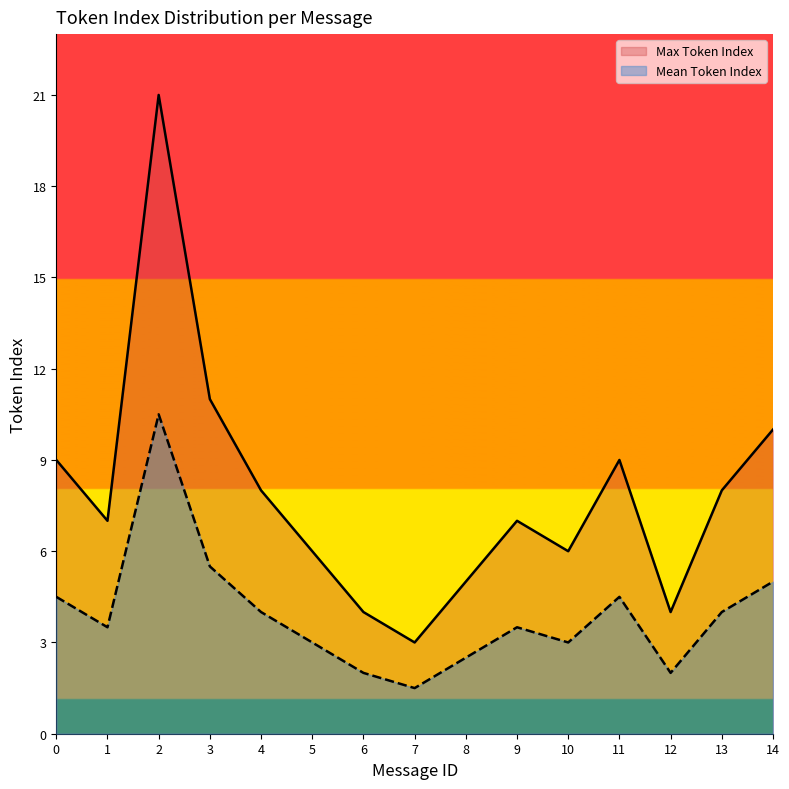

At which category is the sum across all series the highest?

2